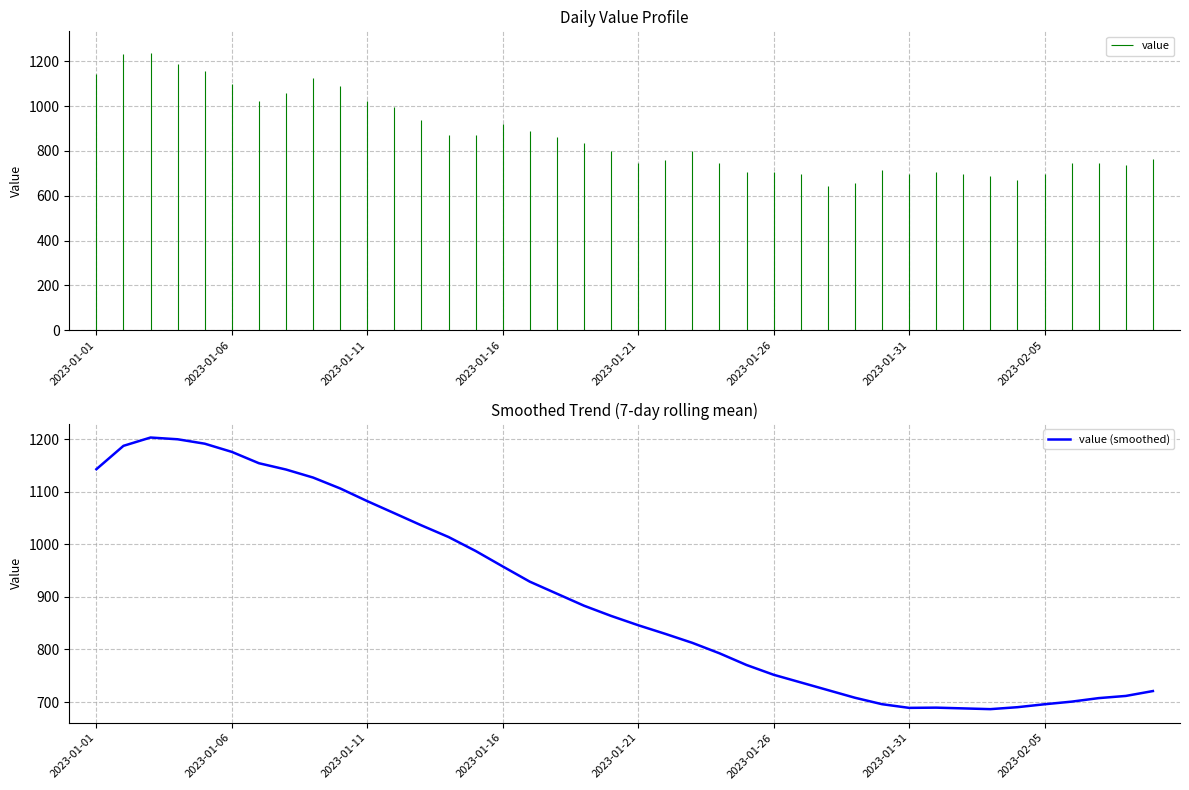

What is the difference between the maximum and minimum values?

516.9